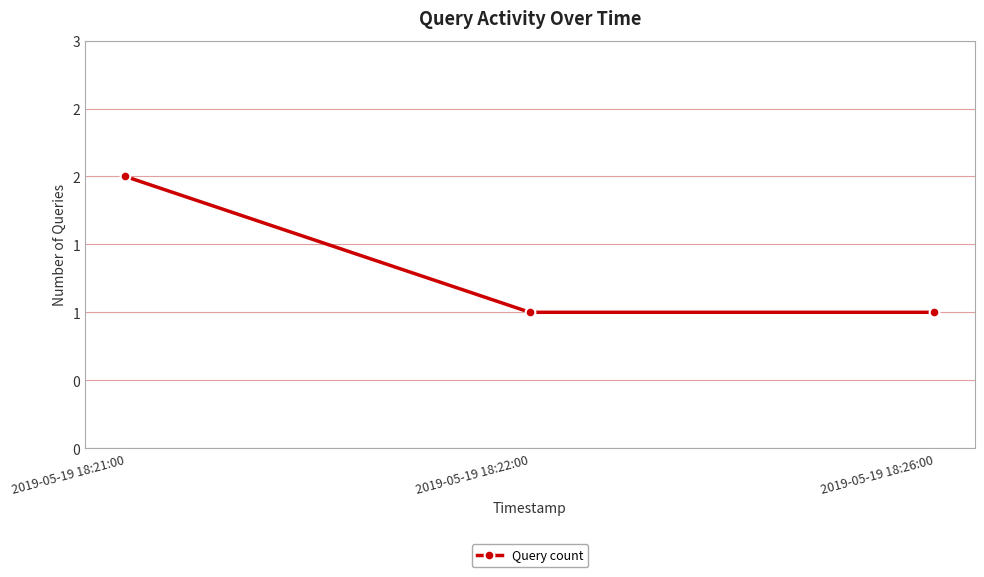

What is the value of the 1st point from the left?

2